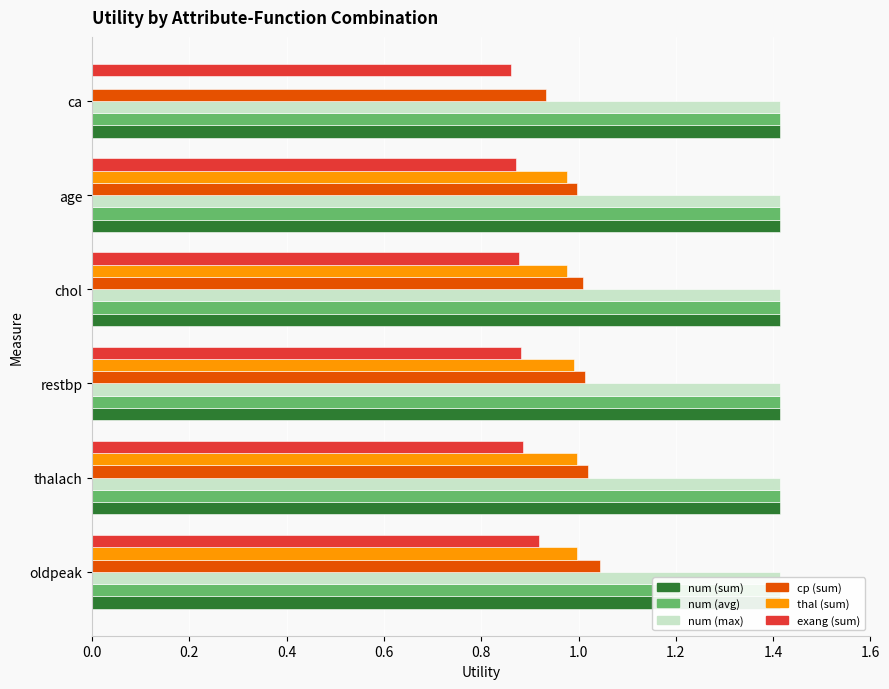

What are all the series names shown in the legend?

sum, avg, max, cp_sum, thal_sum, exang_sum